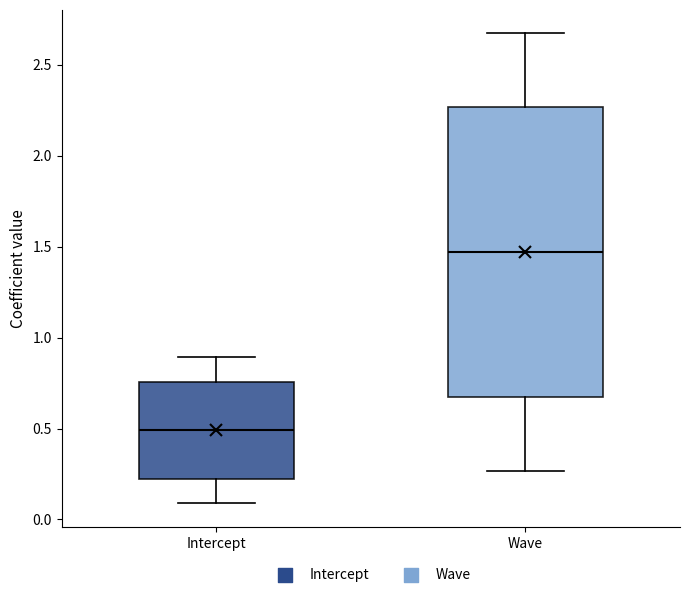

Where is the lower edge of the box for Intercept on the y-axis? The values are not printed on the chart, so give them approximately, as read against the axis.

0.20